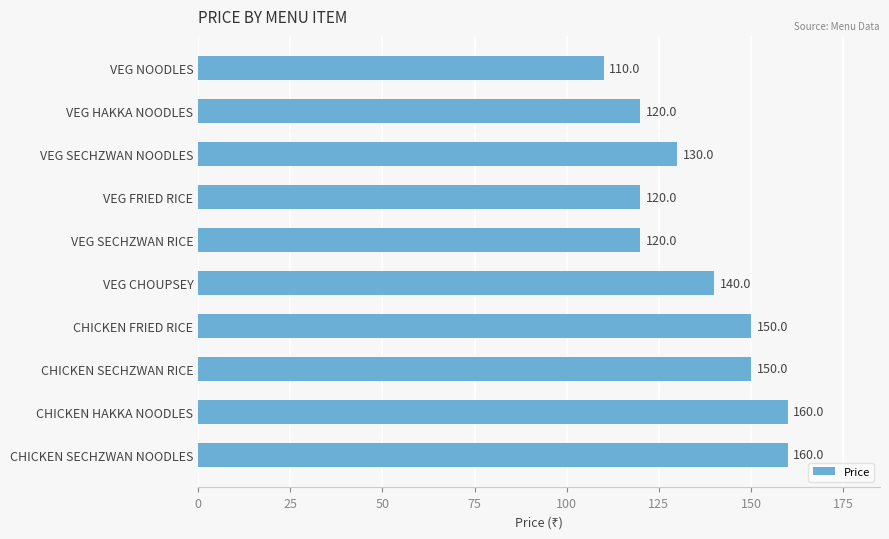

Reading top to bottom, extract all data points from this chart.

110	120	130	120	120	140	150	150	160	160